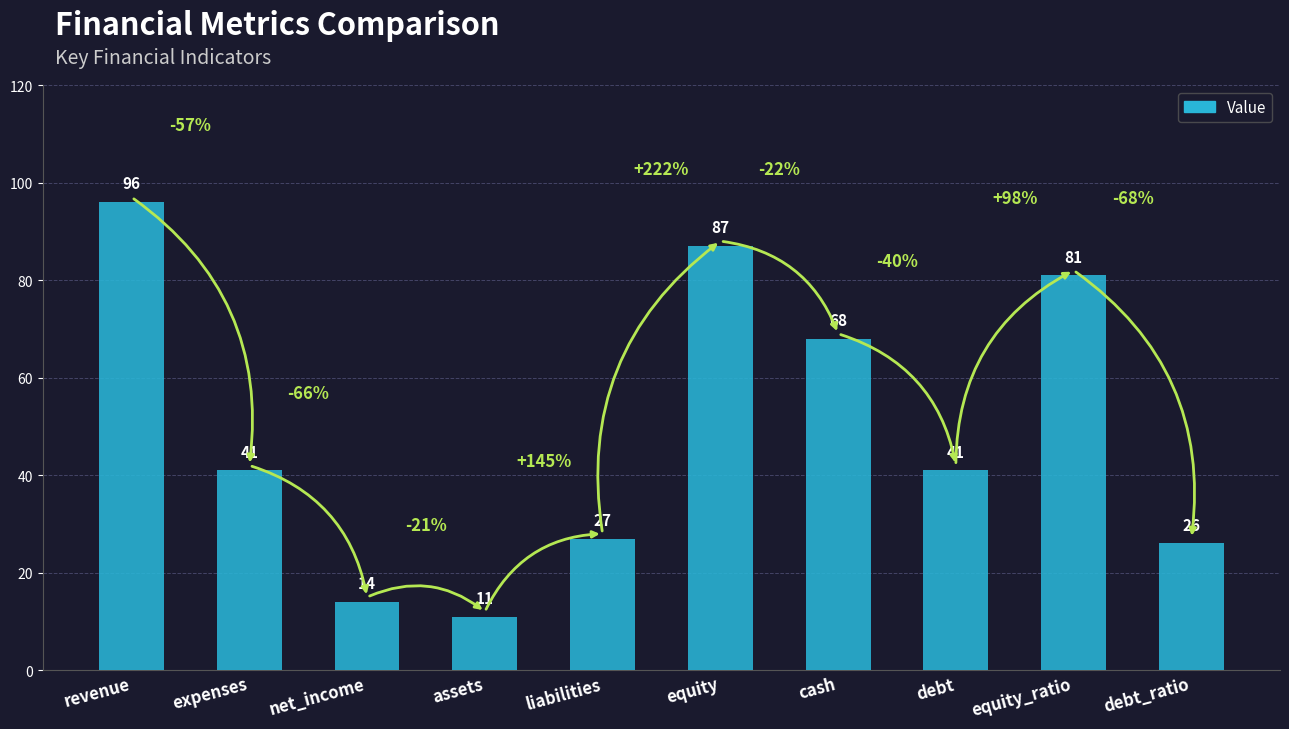

What is the difference between the maximum and minimum values?

85